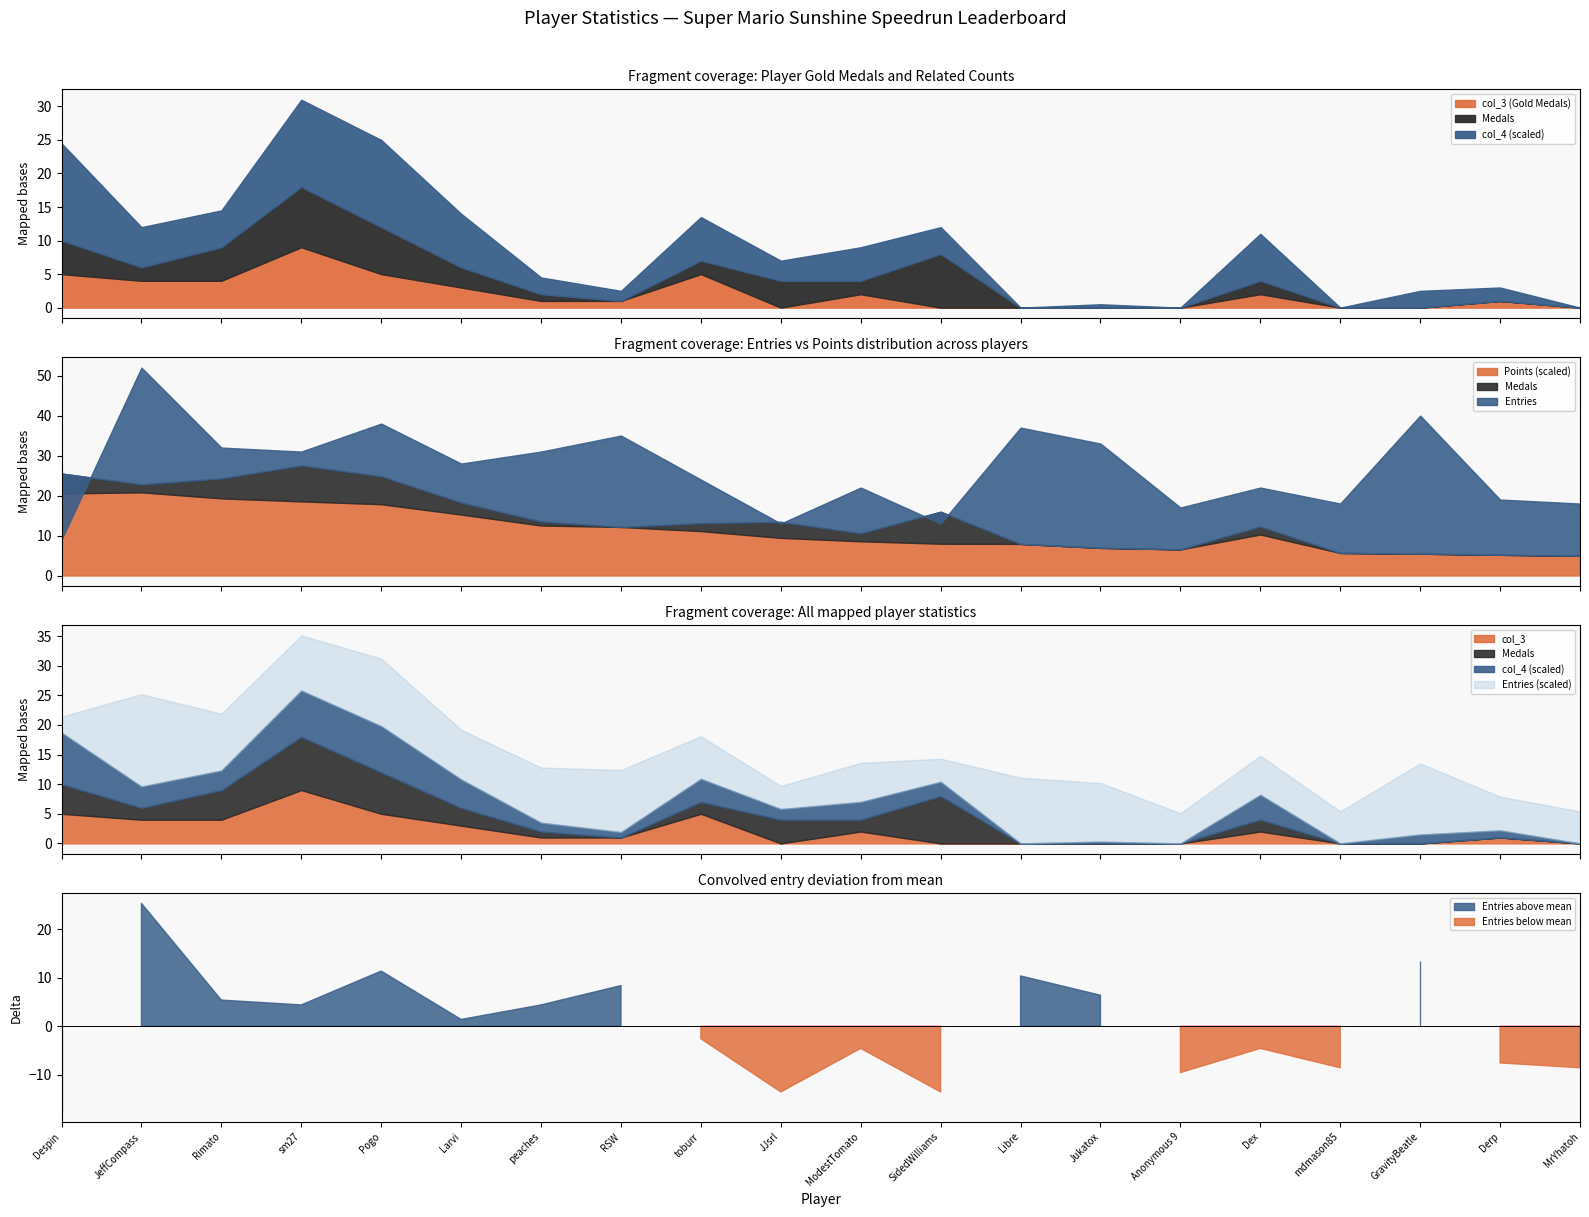

What is the label of the 13th point from the right?

RSW